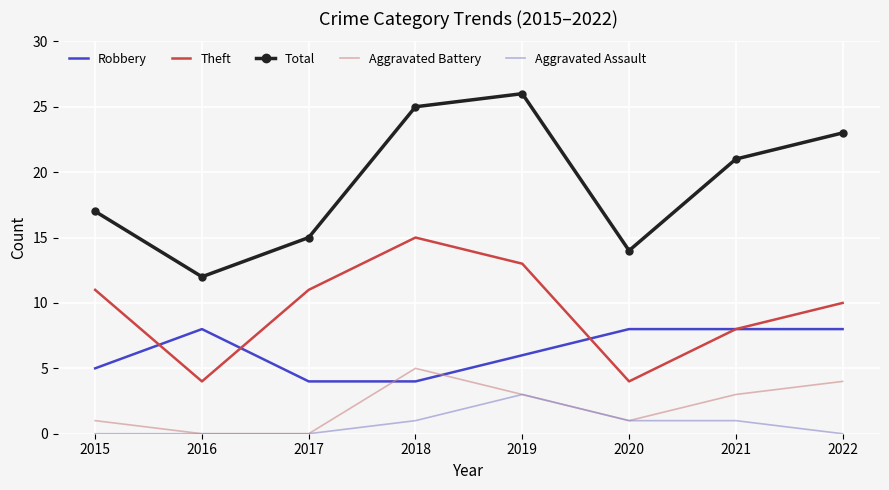

Rank the categories by Total value from highest to lowest.

2019, 2018, 2022, 2021, 2015, 2017, 2020, 2016